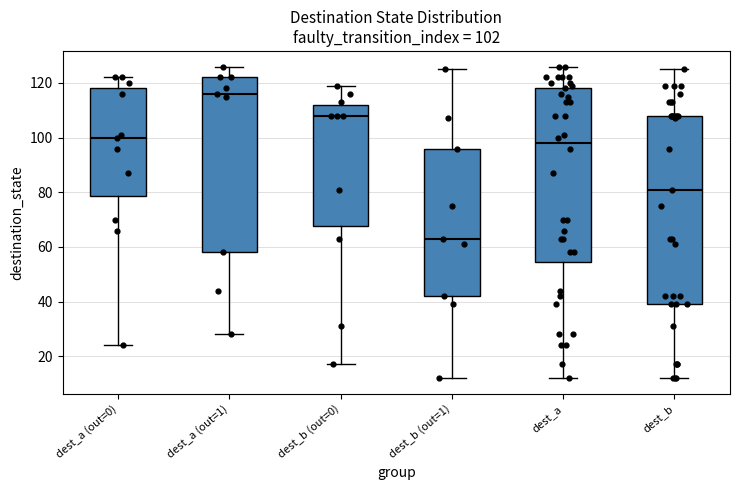

Which box's median line is the lowest?

dest_b (out=1)